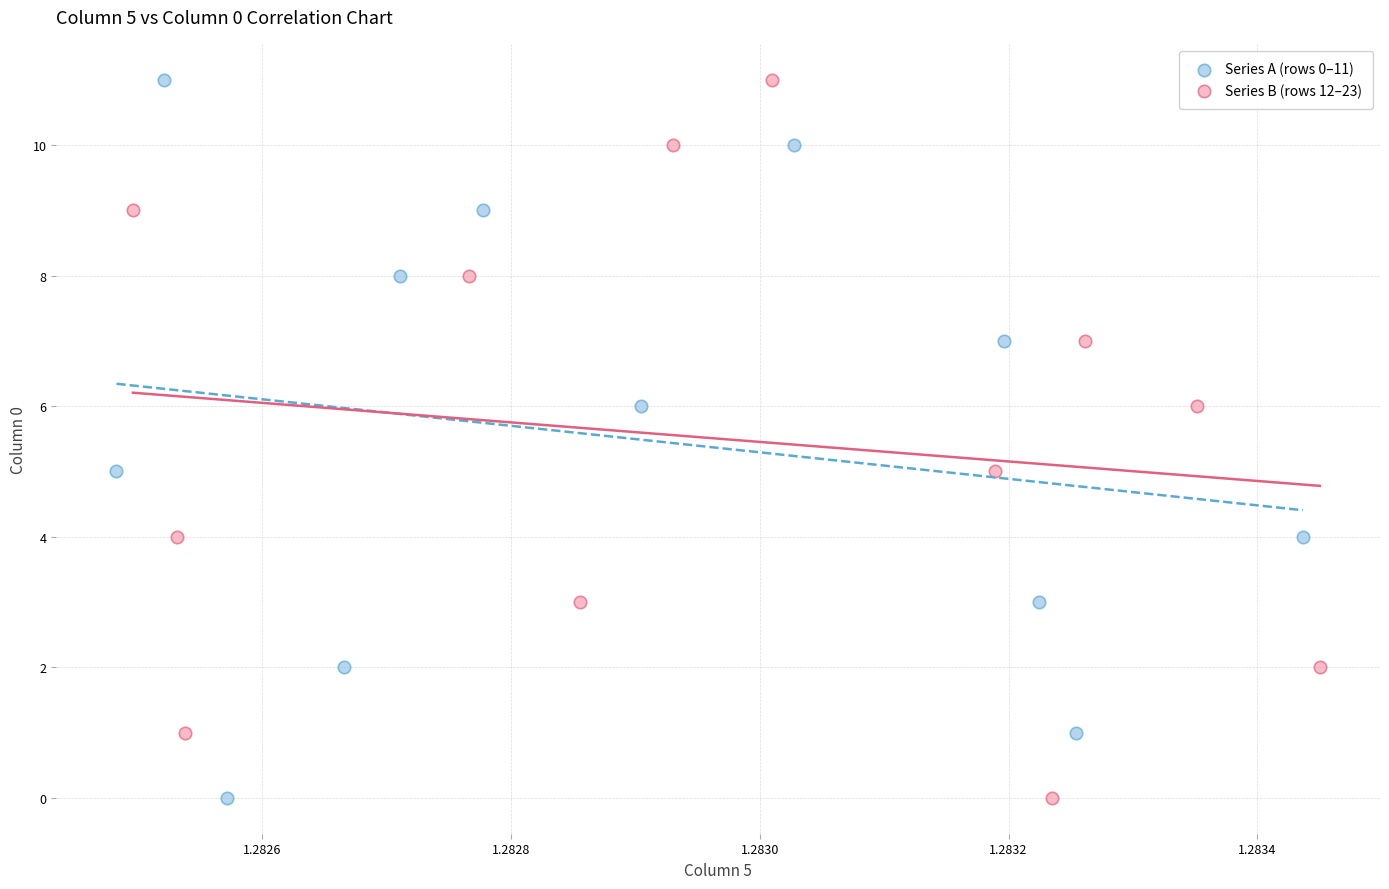

What are all the series names shown in the legend?

Series A (rows 0–11), Series B (rows 12–23)